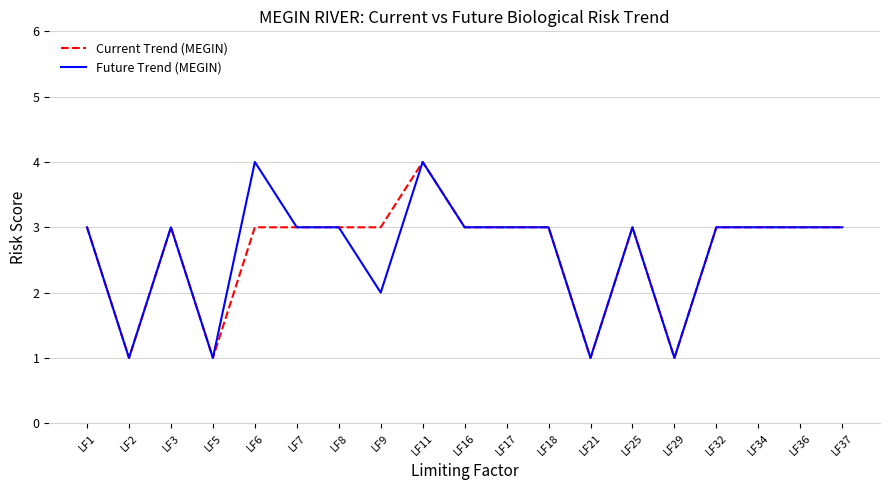

Which series changed the most between LF9 and LF21?

Current Trend (MEGIN)